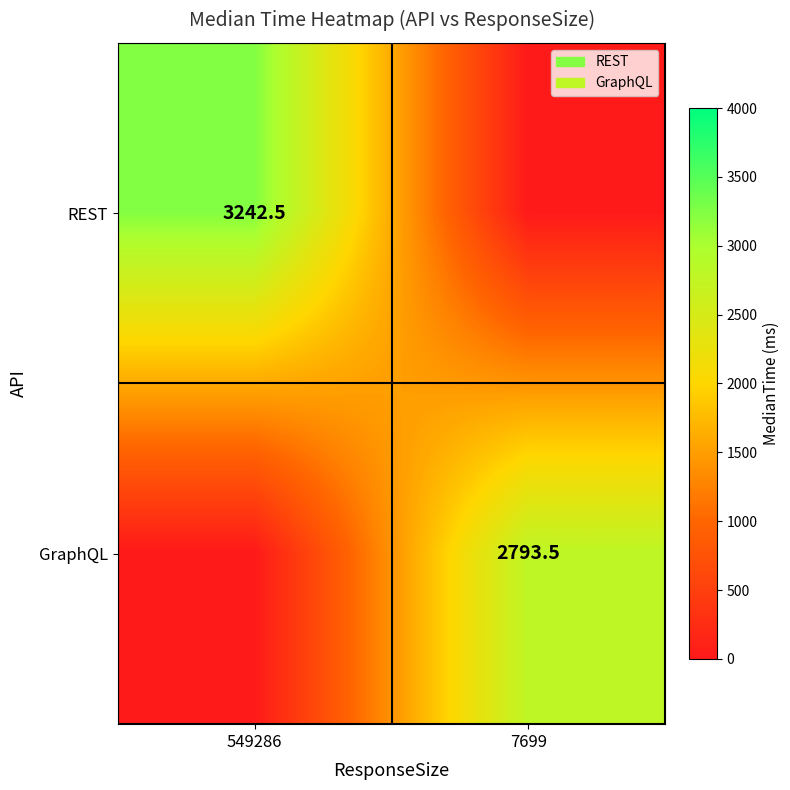

The value of GraphQL at 7699 is 2793.5. True or false?

True